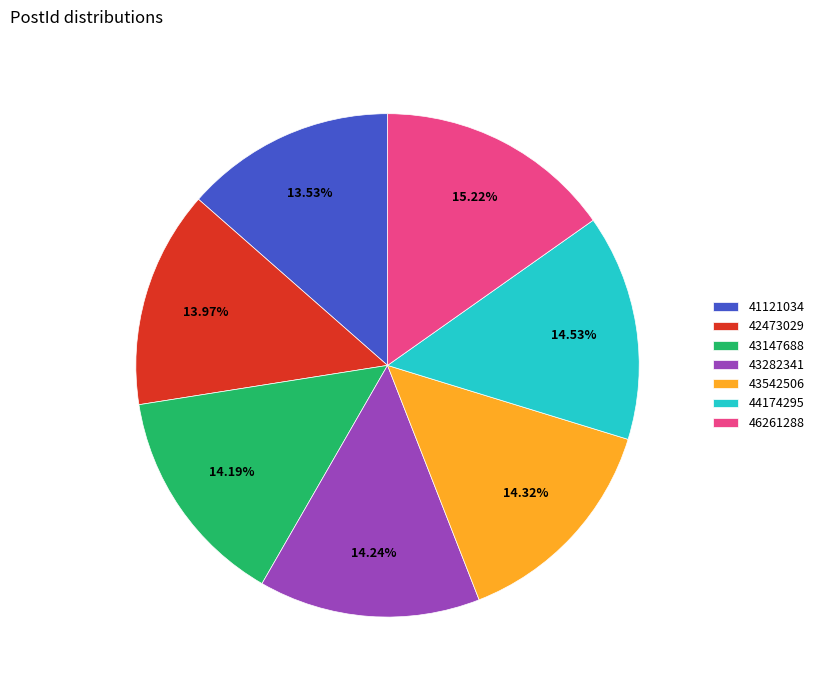

What is the ratio of the value at 44174295 to the value at 46261288?

1.0